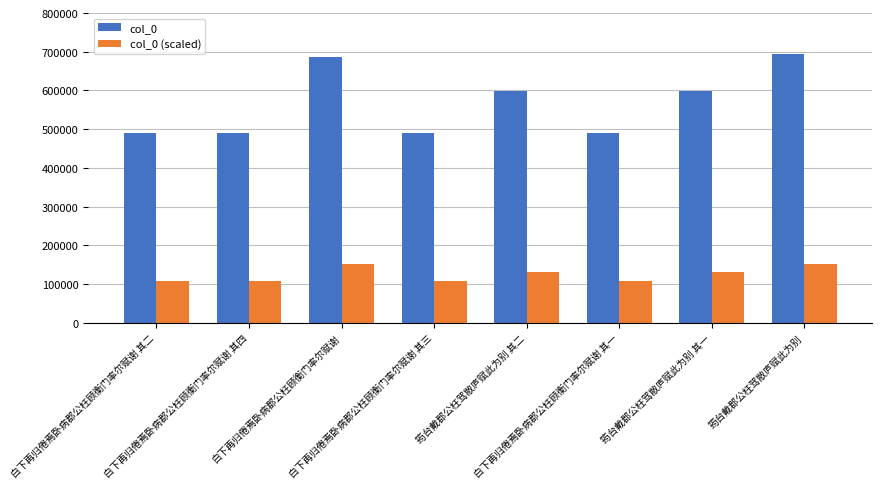

The value of col_0 (scaled) at 白下再归倦焉卧病郡公枉顾衡门率尔赋谢 其三 is 107624. True or false?

True